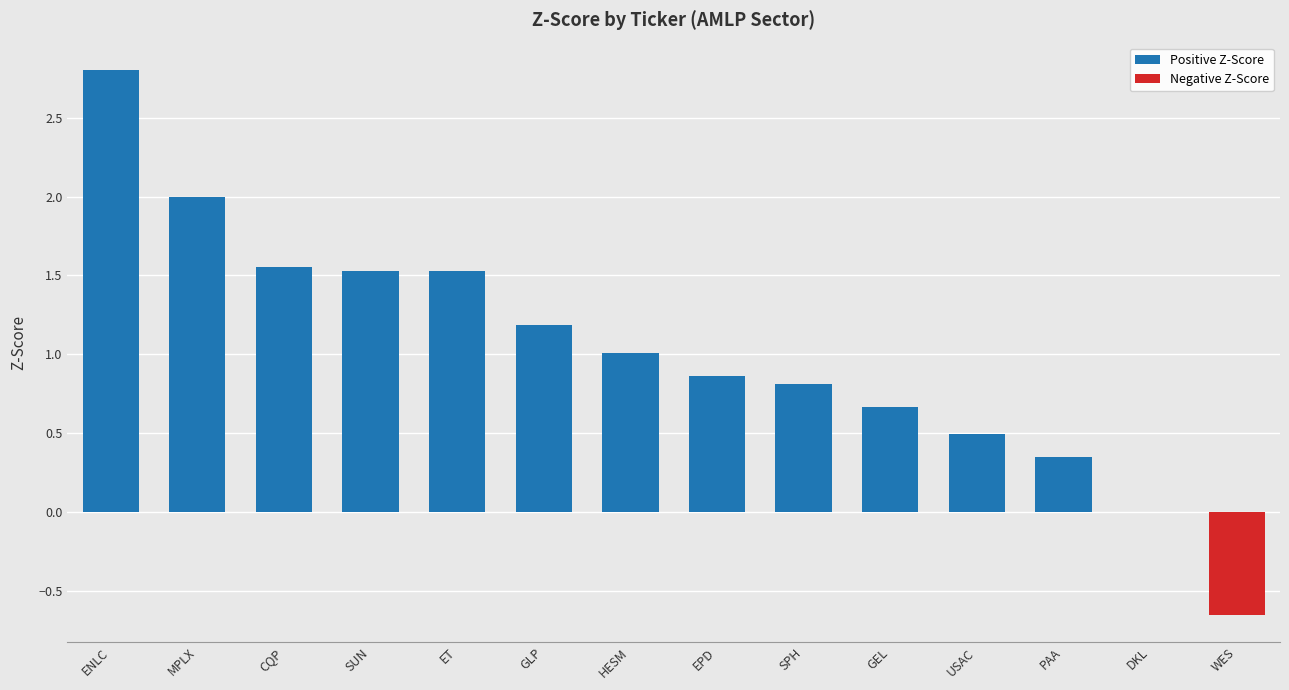

The value at SPH is 0.8. True or false?

True